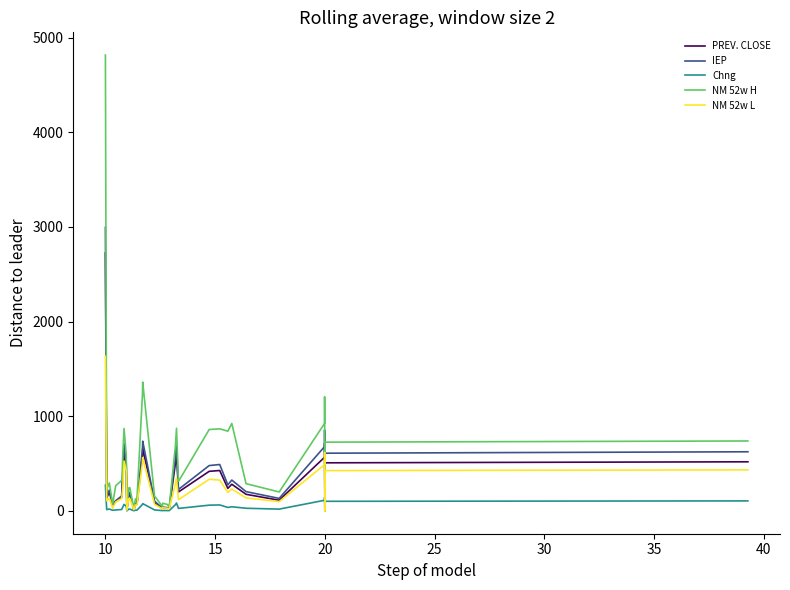

True or false: IEP and NM 52w L cross at least once.

False